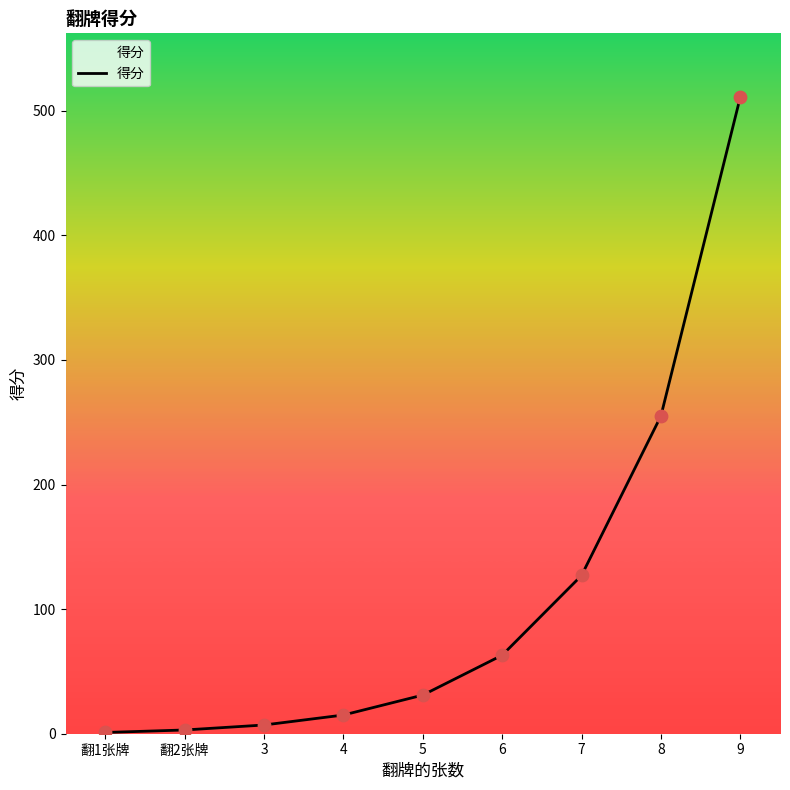

What is the change in value from 6 to 7?

+64